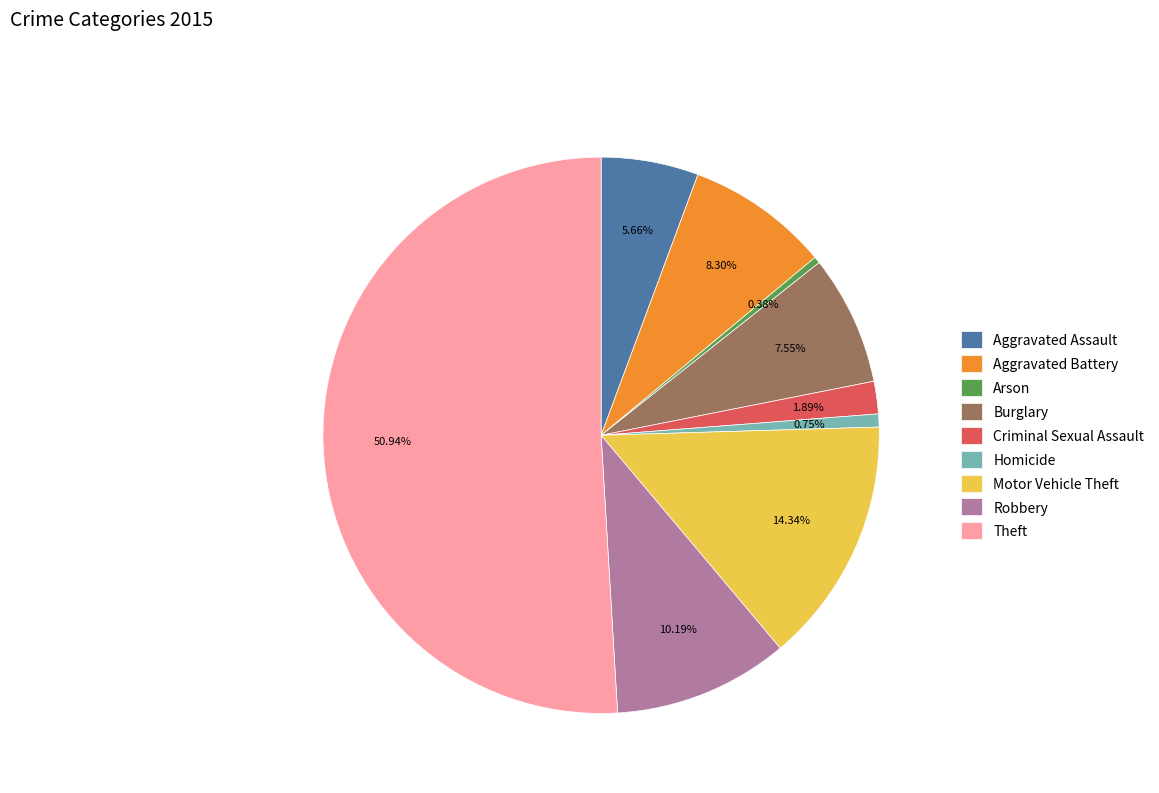

What is the majority slice?

Theft